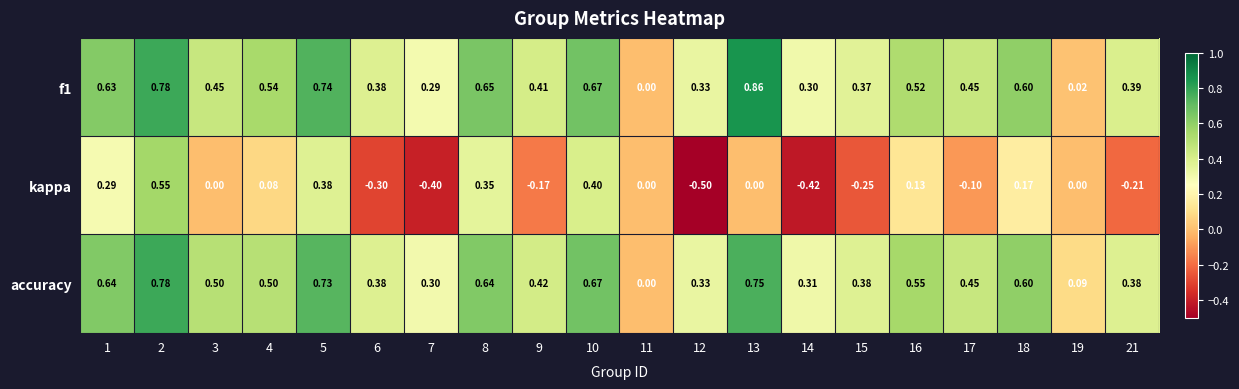

Is the value of f1 at 6 greater than the value of kappa at 10?

No